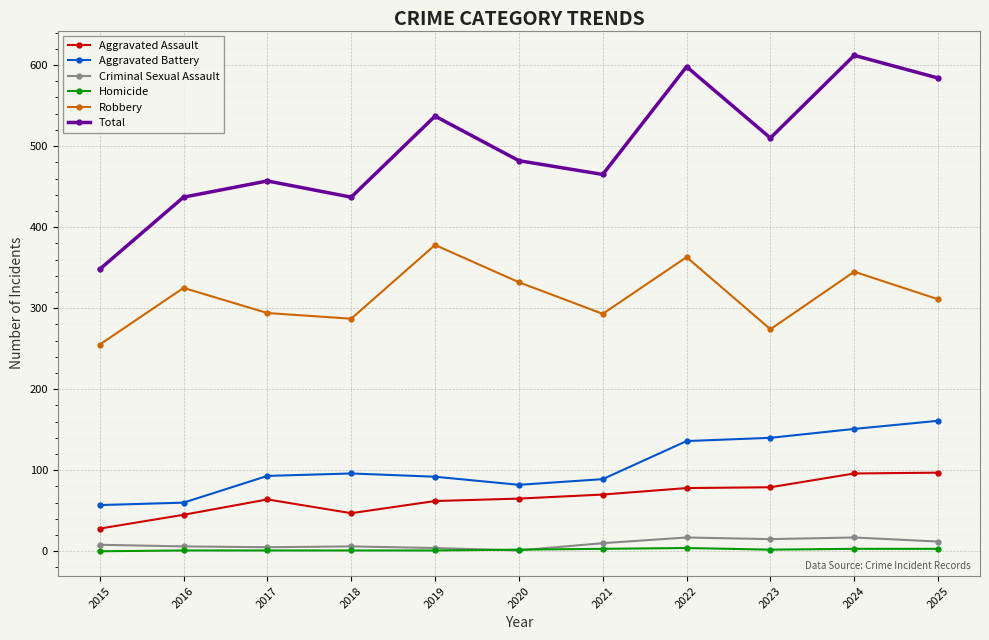

In Robbery, how many points are lower than both neighbors (excluding endpoints)?

3